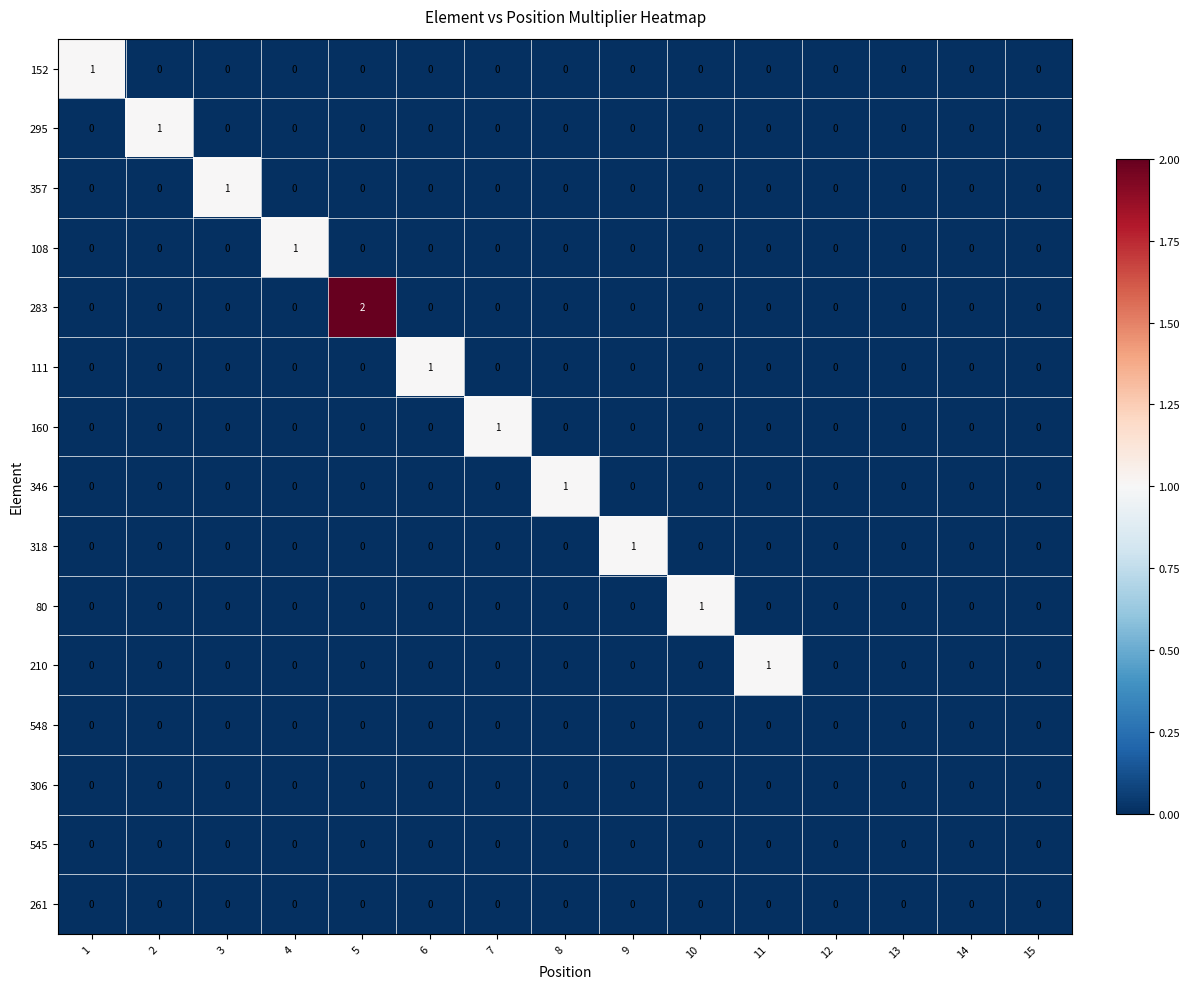

How many series are shown in this chart?

15